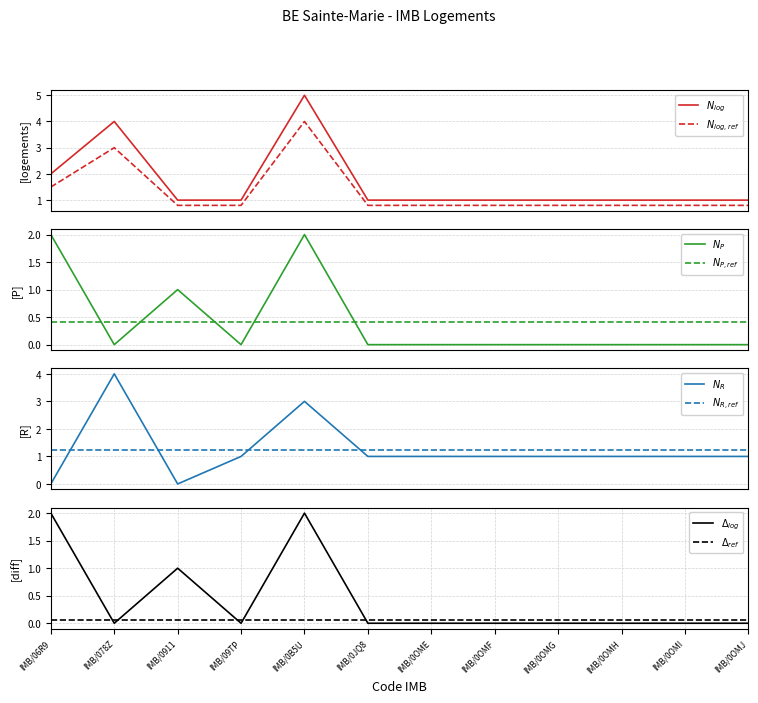

Which has a higher value, IMB/0OMF or IMB/0OMH?

IMB/0OMF